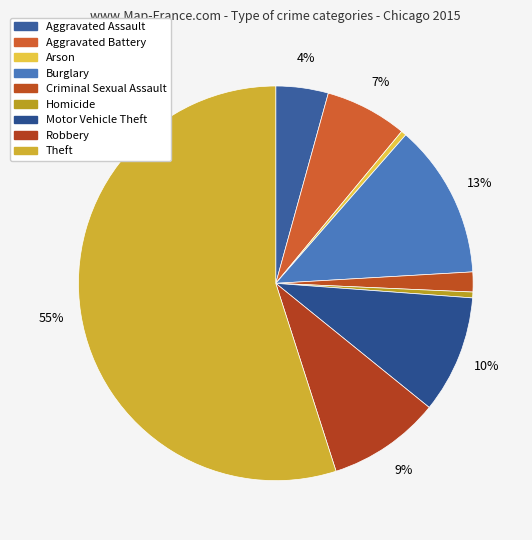

What is the ratio of the value at Criminal Sexual Assault to the value at Aggravated Assault?

0.4